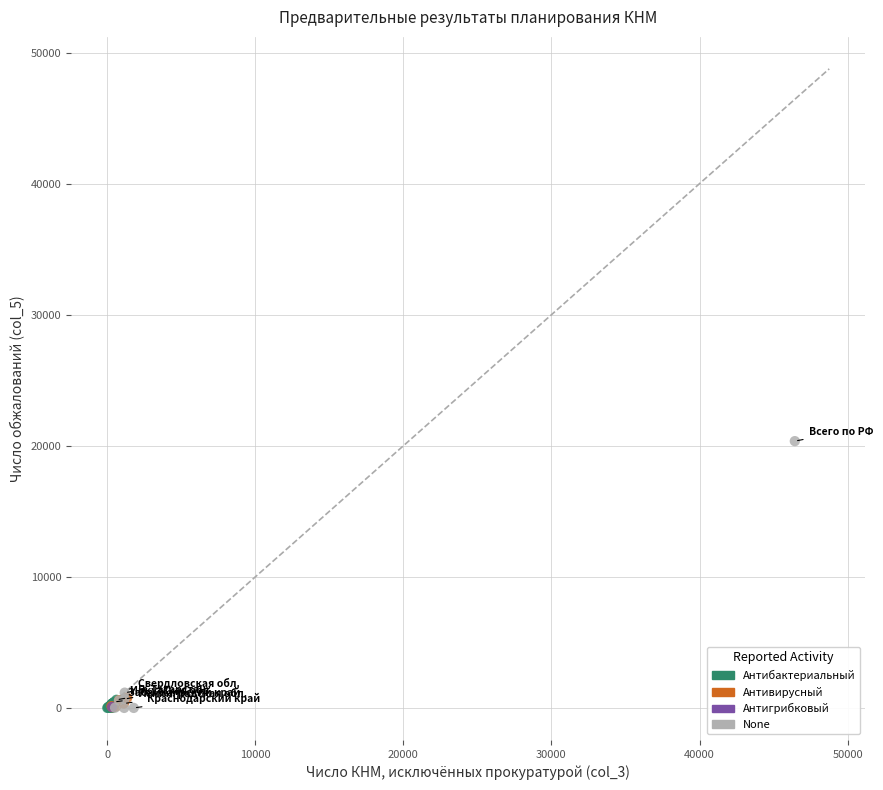

What are all the series names shown in the legend?

Антибактериальный, Антивирусный, Антигрибковый, None